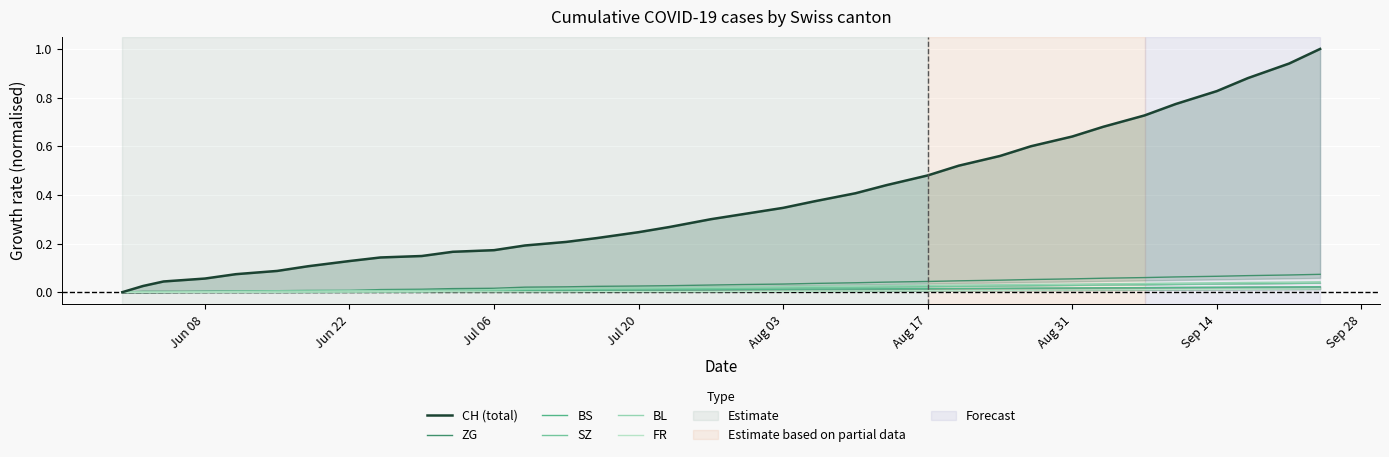

What is the highest value of the ZG series?

0.1